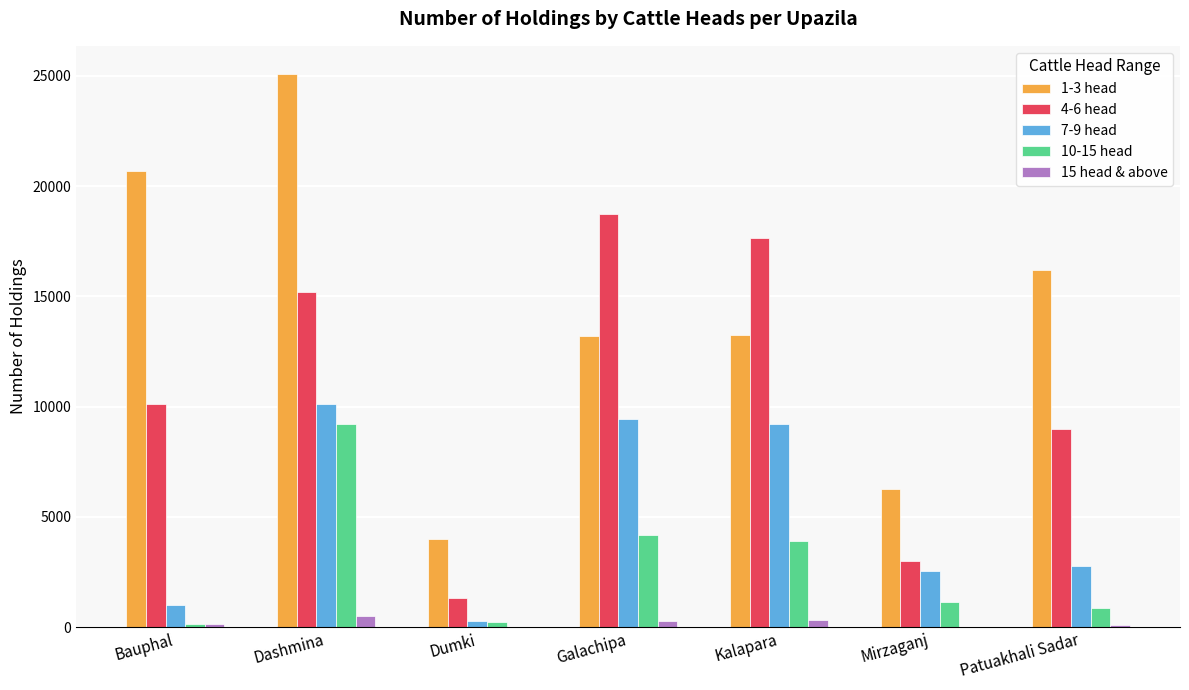

Which series has the largest total across all categories?

1-3 head